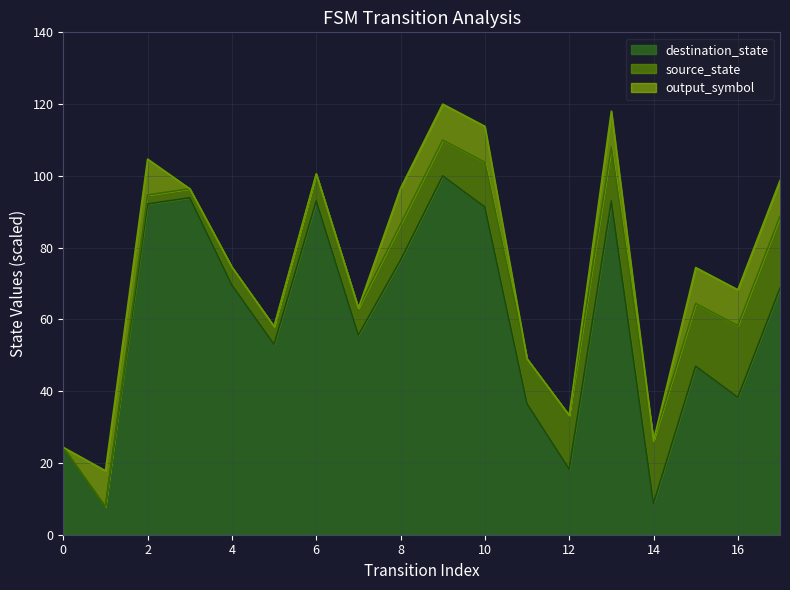

Between 10 and 16, which series saw the biggest shift?

destination_state